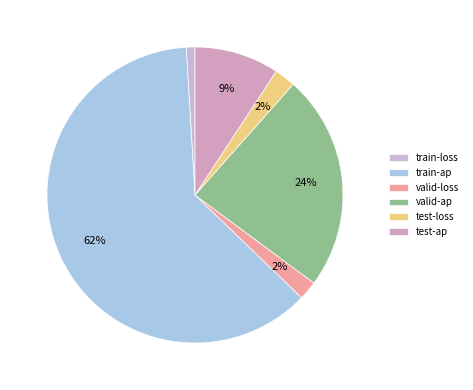

How many slices are in this pie chart?

6